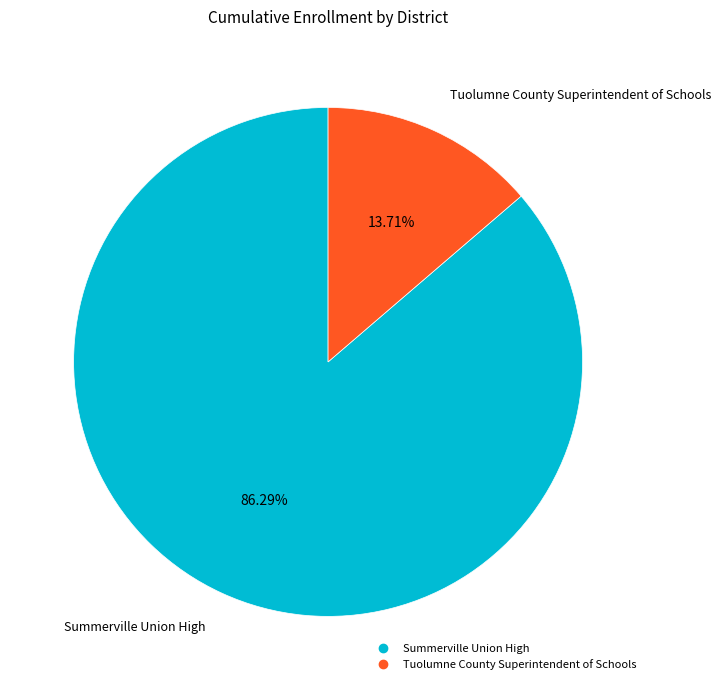

Which has a higher value, Summerville Union High or Tuolumne County Superintendent of Schools?

Summerville Union High